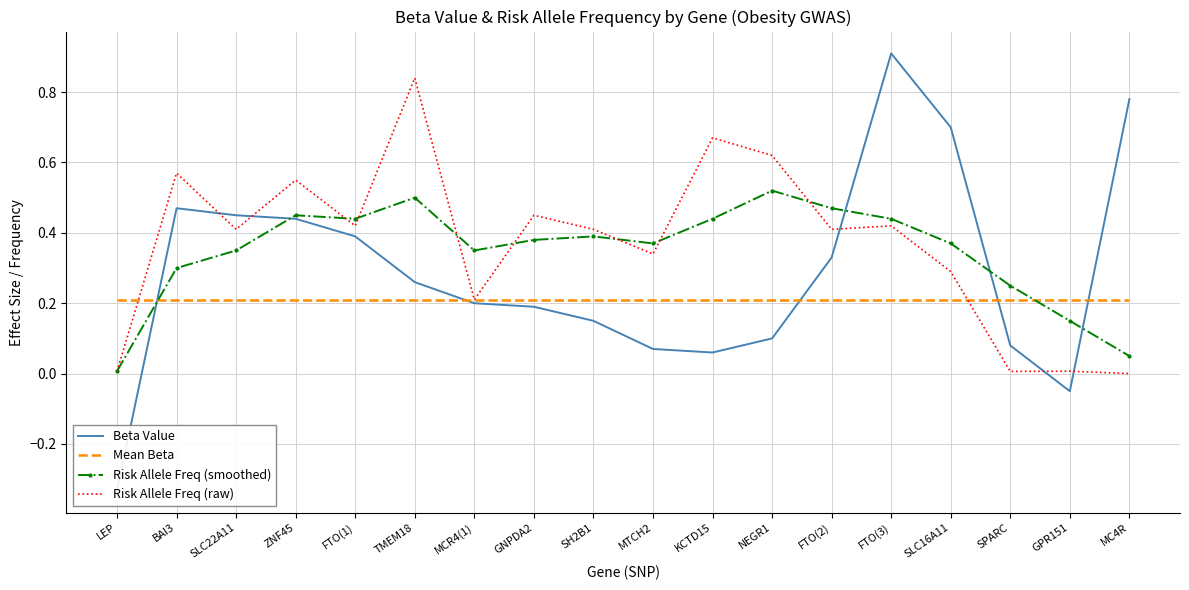

Between which two adjacent categories do Beta Value and Risk Allele Freq (smoothed) first intersect?

LEP and BAI3